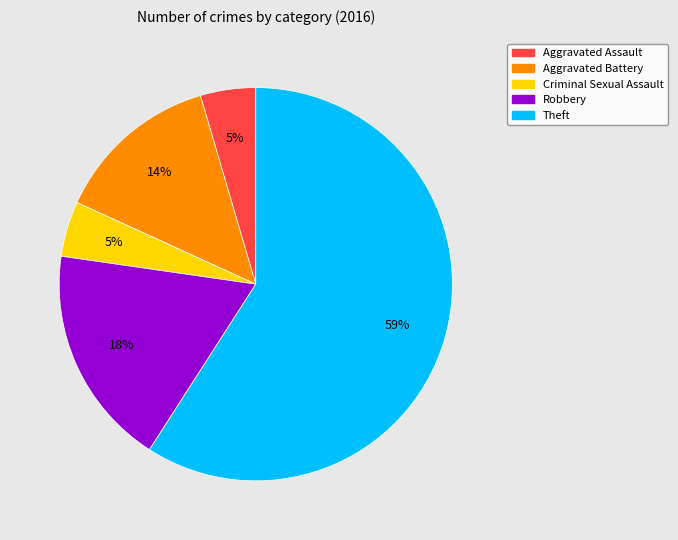

Which category has the biggest portion of the pie?

Theft